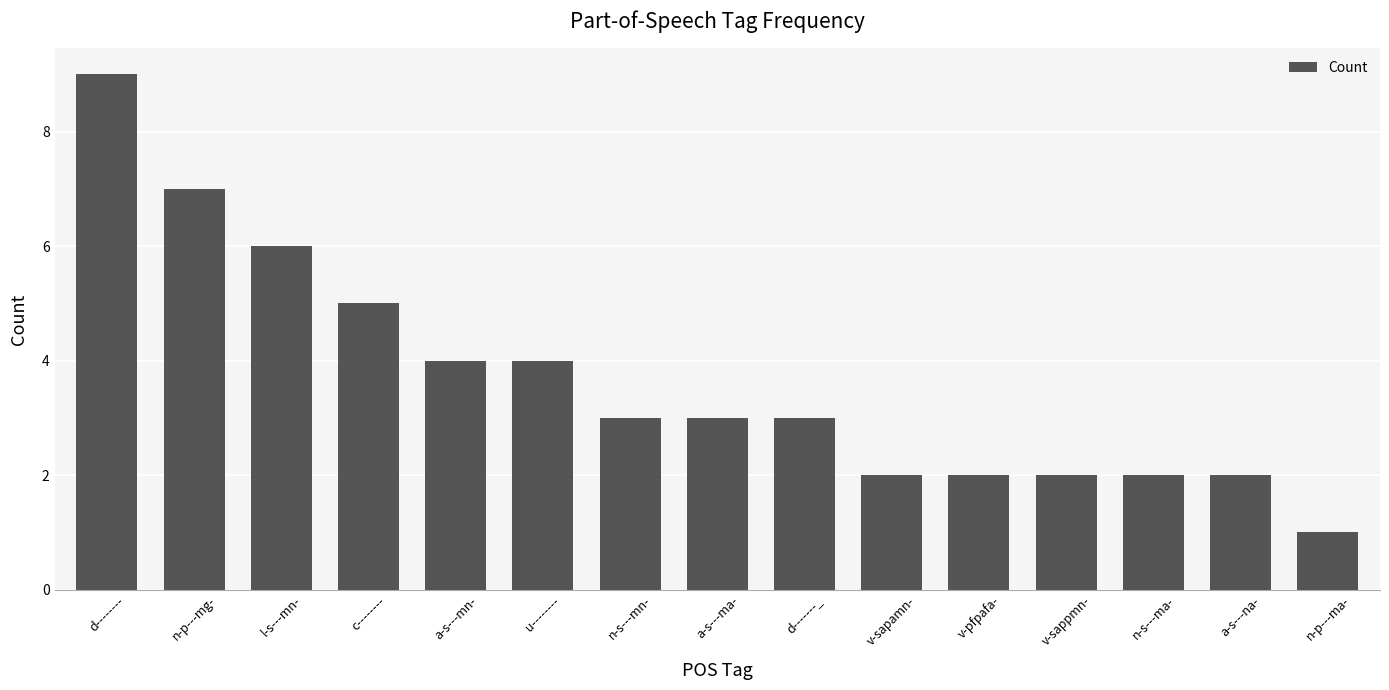

Reading left to right, list all the values displayed in this chart.

d--------=9	n-p---mg-=7	l-s---mn-=6	c--------=5	a-s---mn-=4	u--------=4	n-s---mn-=3	a-s---ma-=3	d-------_=3	v-sapamn-=2	v-pfpafa-=2	v-sappmn-=2	n-s---ma-=2	a-s---na-=2	n-p---ma-=1